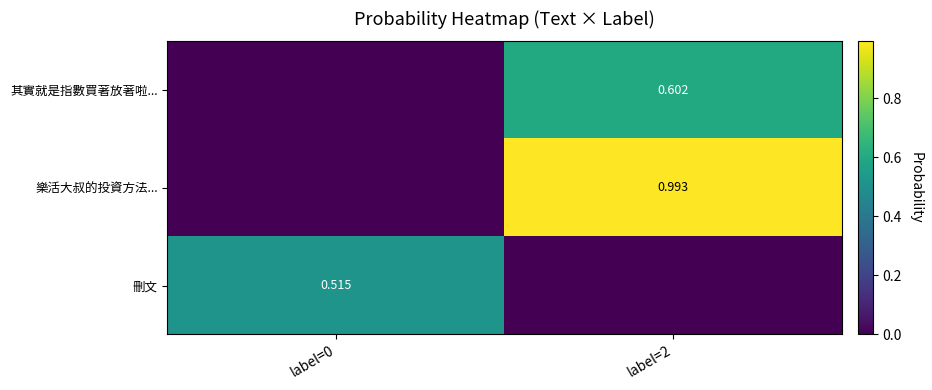

At which category is the sum across all series the highest?

label=2